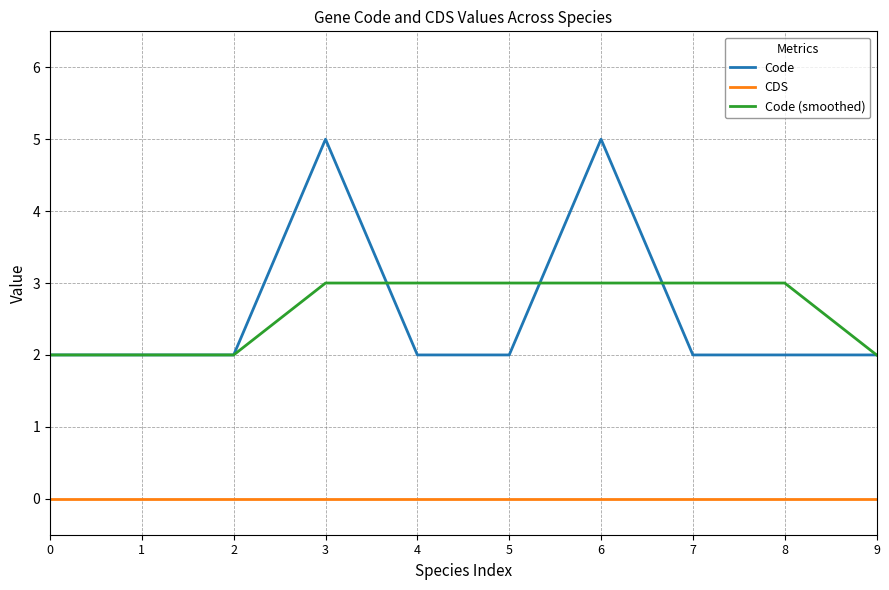

What is the sum of the Code (smoothed) values at 3 and 4?

6